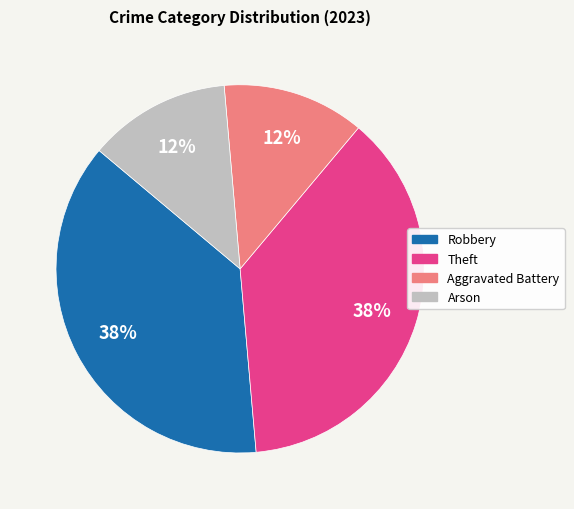

Does any single category account for the majority?

No